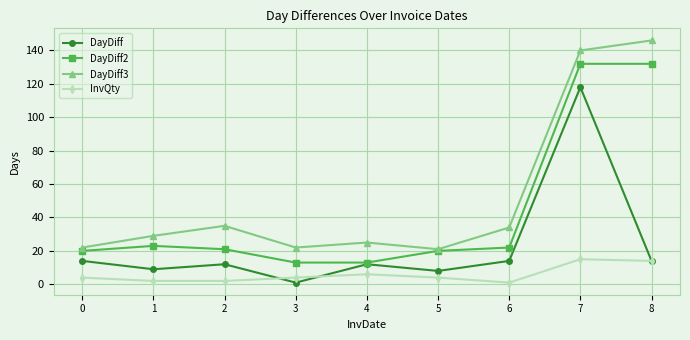

At which category is the sum across all series the highest?

7